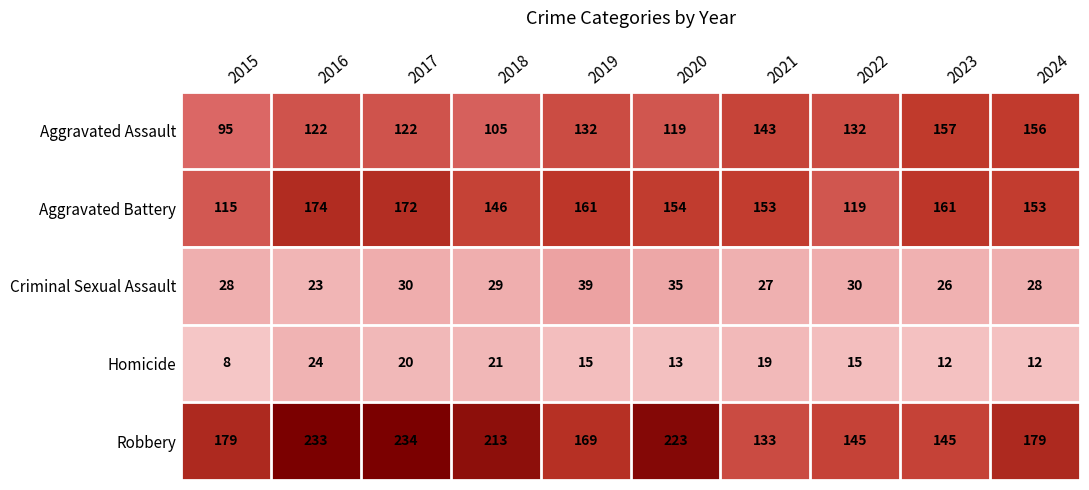

What is the spread (max minus min) of values at 2020?

210